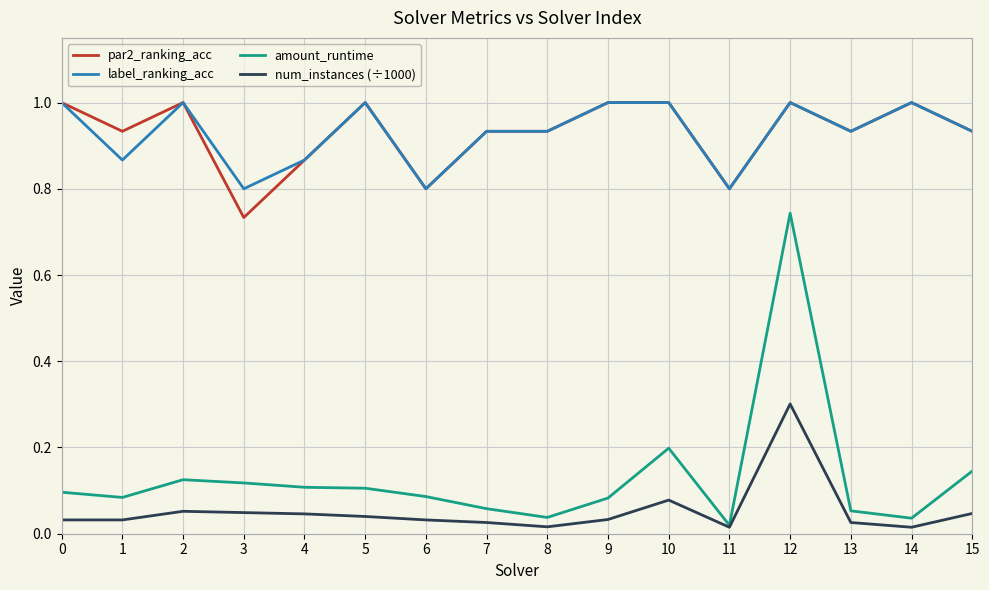

Between 3 and 4, which series saw the biggest shift?

par2_ranking_acc